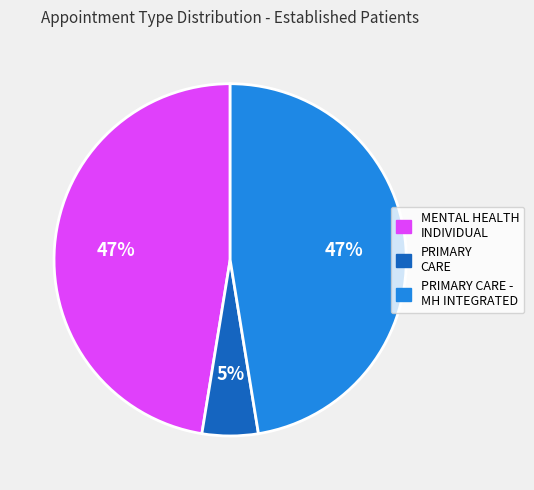

To the nearest percent, what is the difference between the largest and smallest slice percentages?

42%